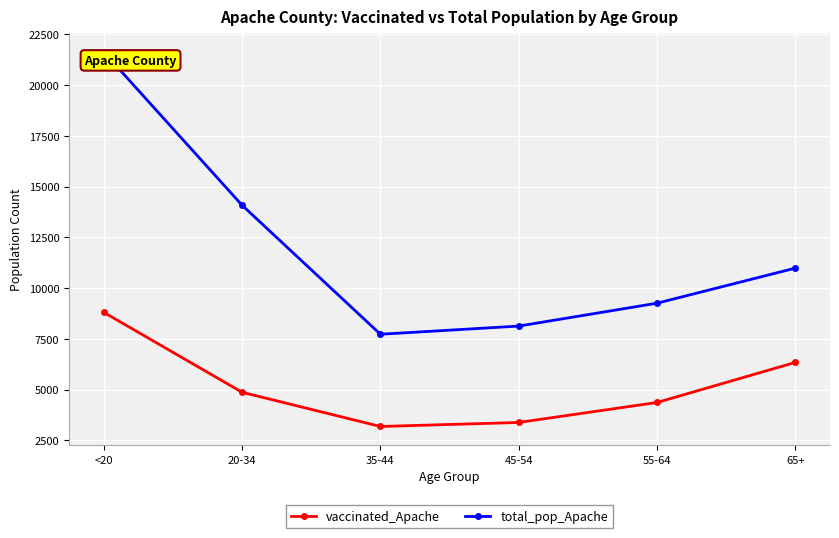

What is the difference between the highest and lowest values at 45-54?

4750